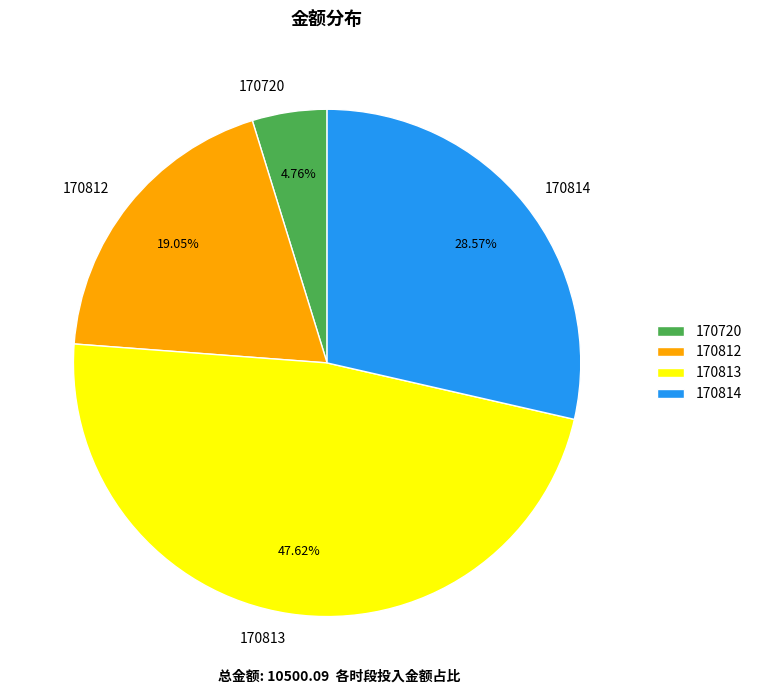

How many slices are in this pie chart?

4